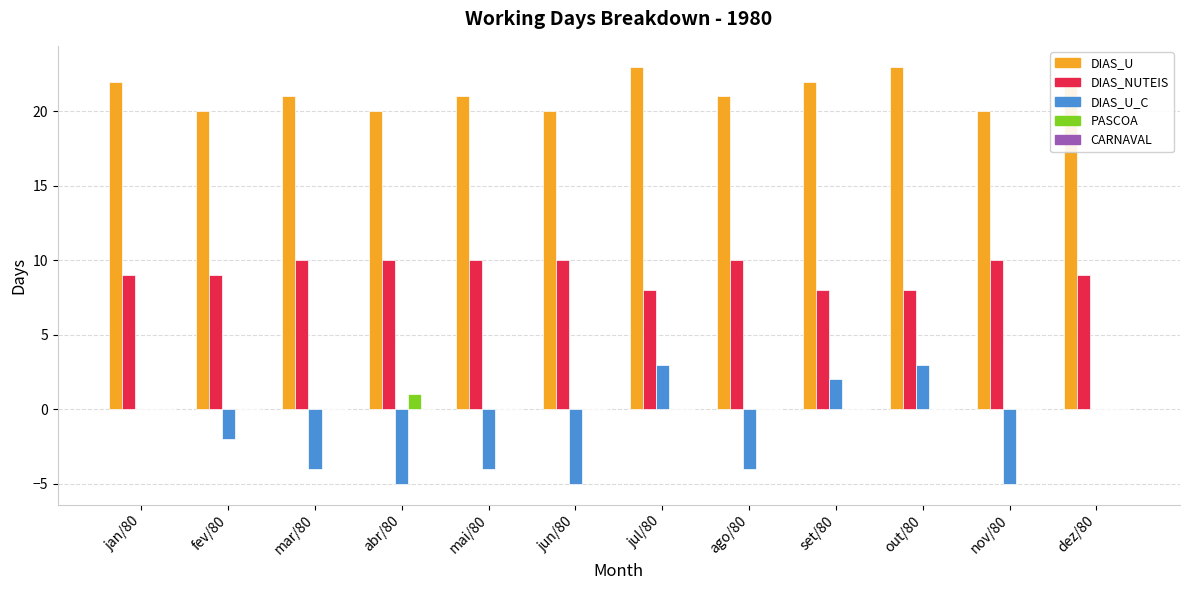

The PASCOA series shows -1 at nov/80. True or false?

False